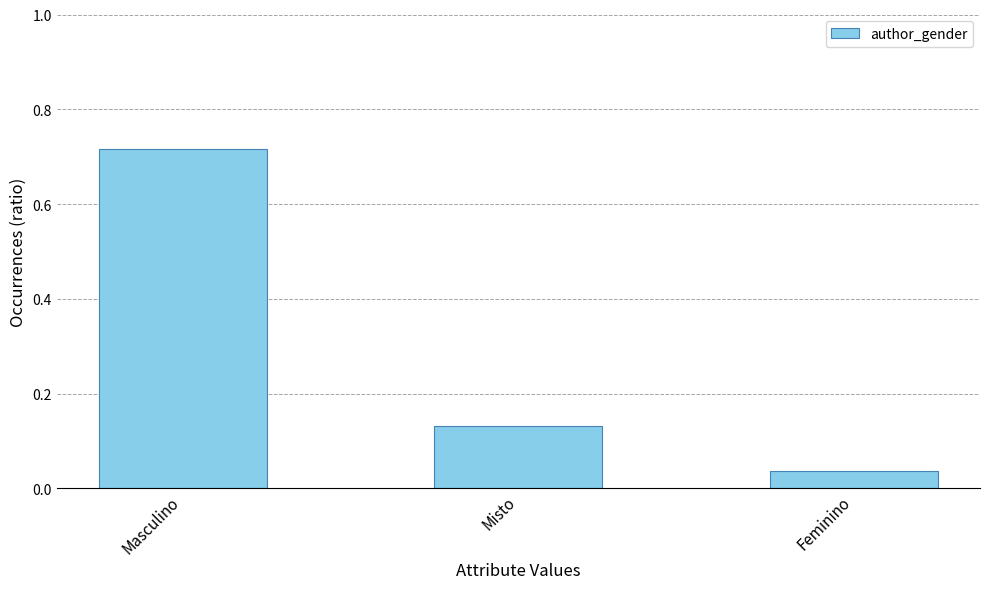

The value at Misto is 0.0. True or false?

False